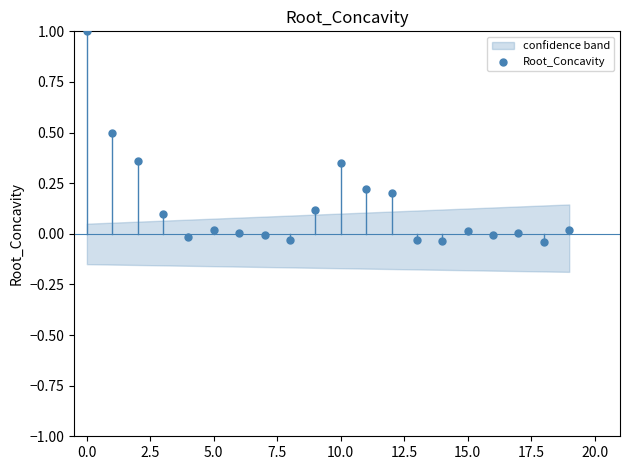

What is the range of Y values (max minus min)?

1.0